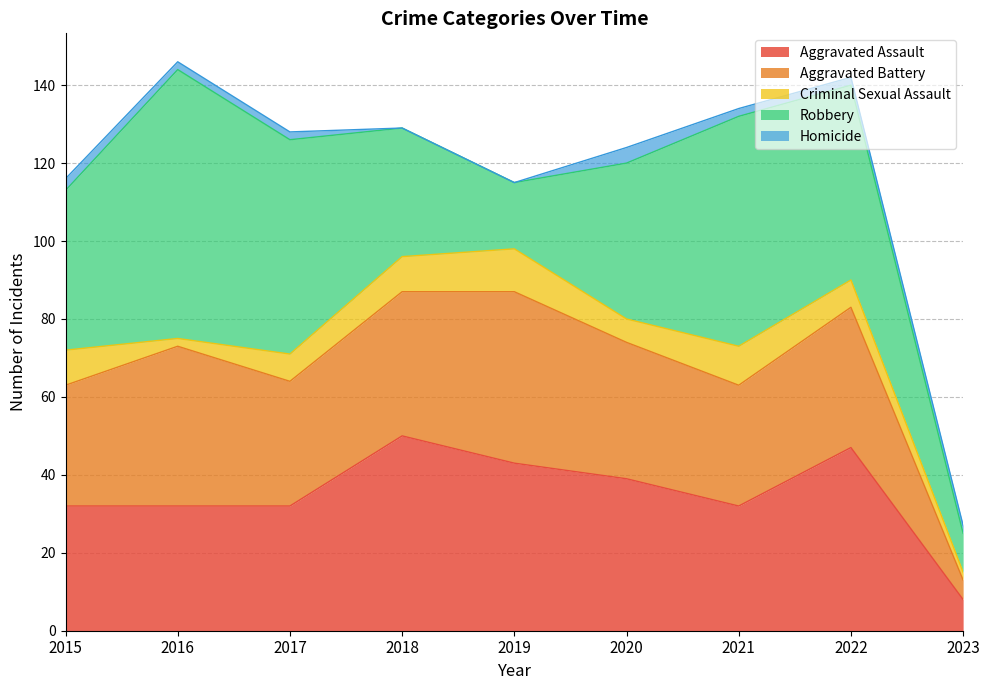

Does the chart display data point markers on the line(s)?

No